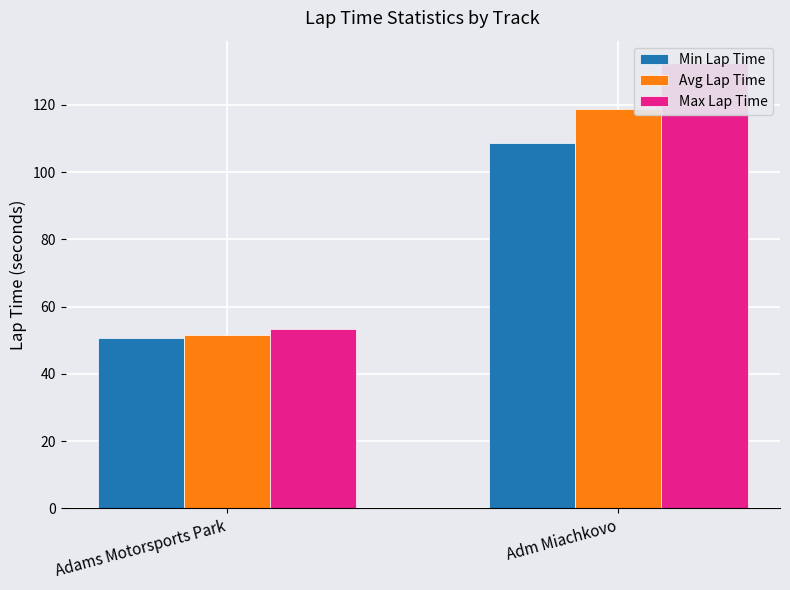

List the series in order of their peak value, highest first.

Max Lap Time, Avg Lap Time, Min Lap Time